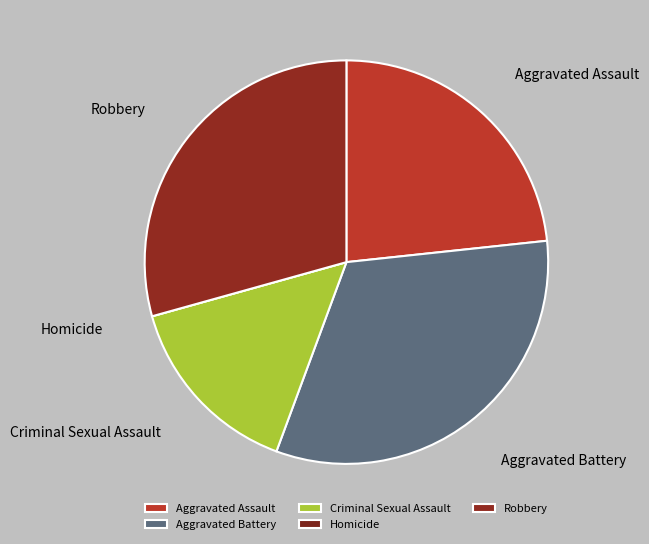

Is there a majority slice in this chart?

No